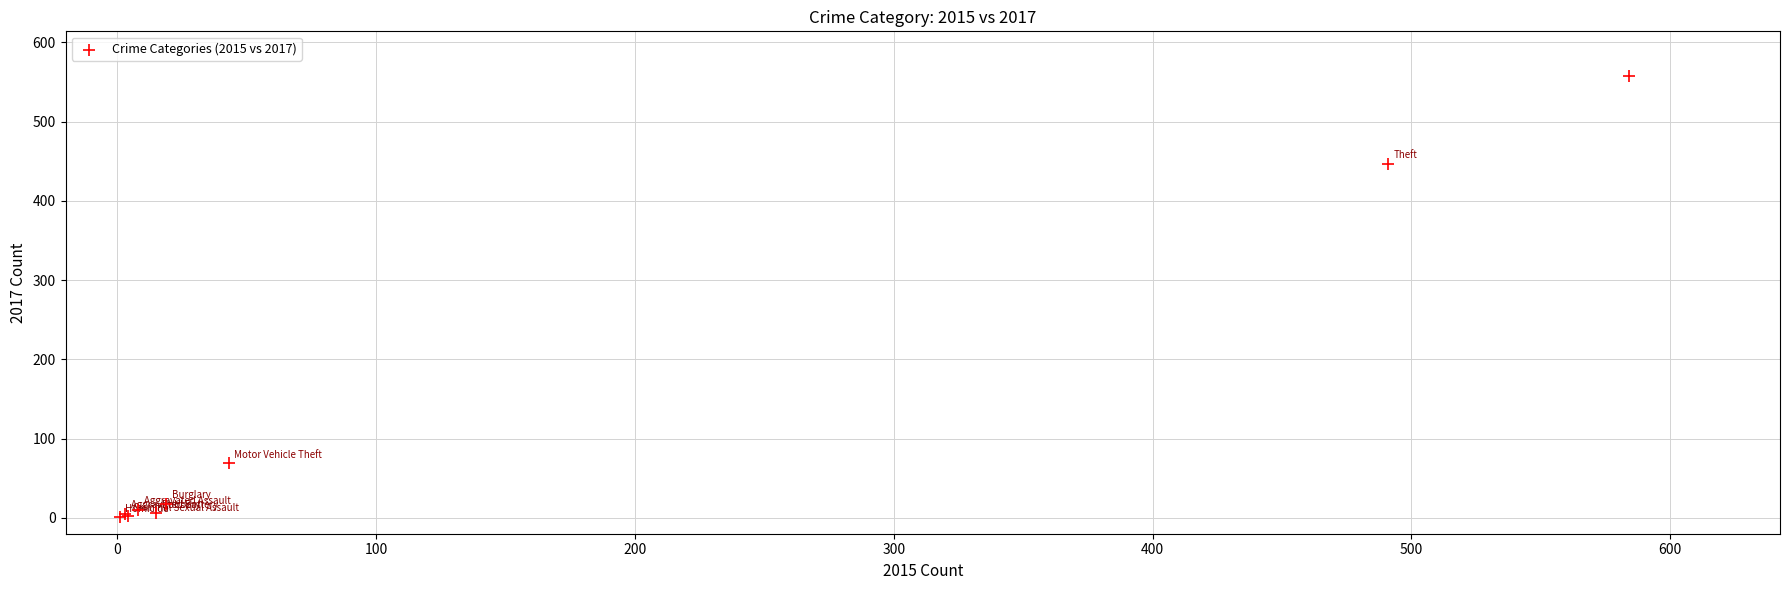

What Y value in the scatter plot is closest to 279?

447